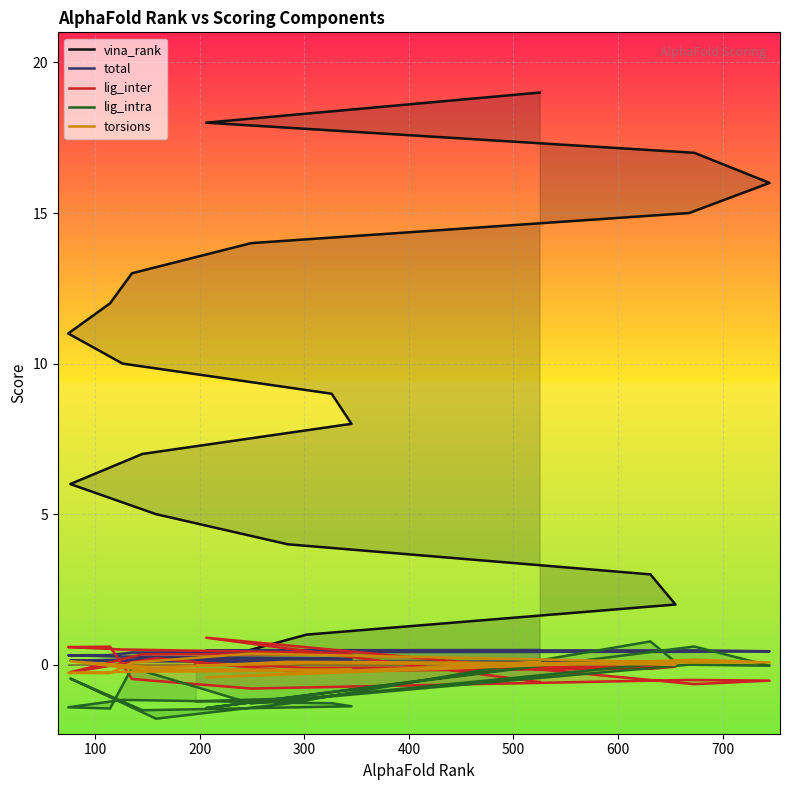

How many categories are shown in the chart?

20